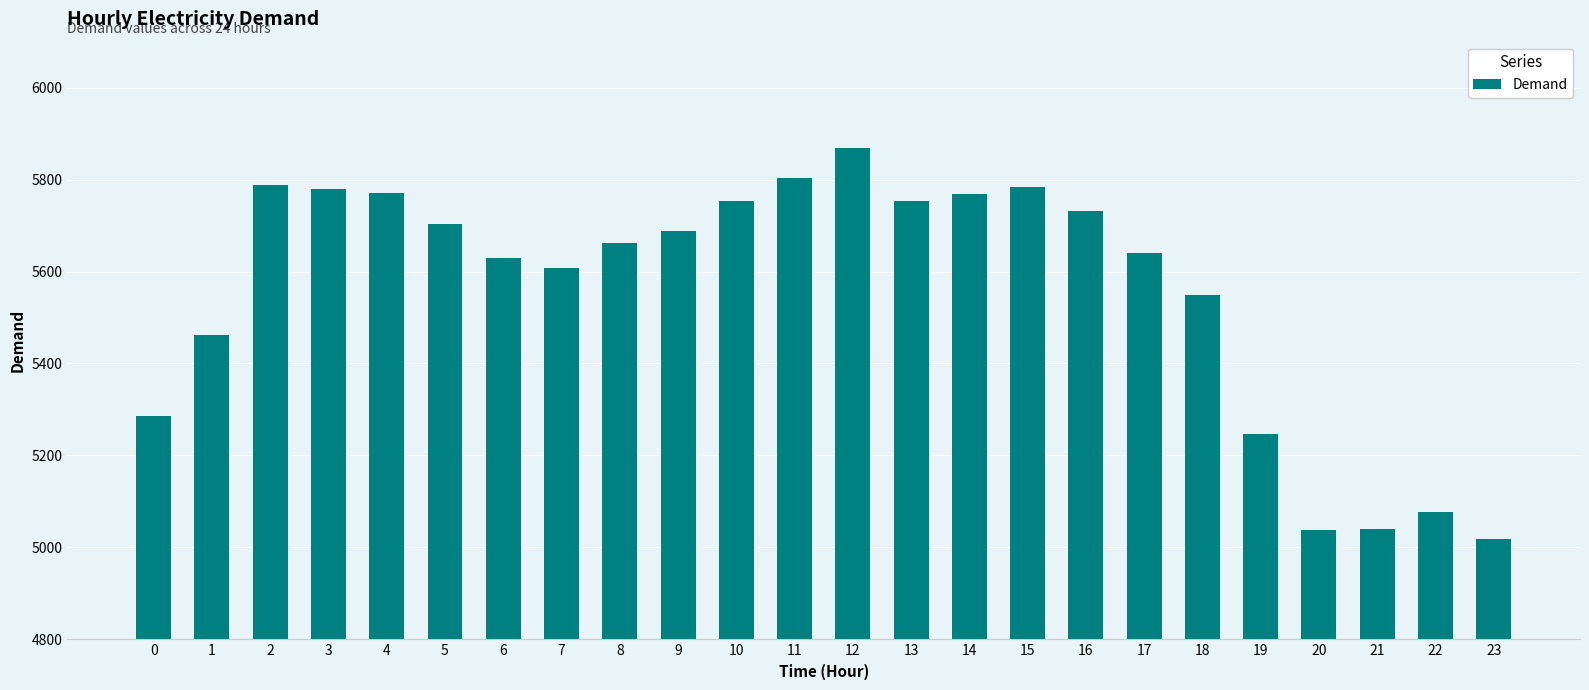

What is the smallest value displayed?

5018